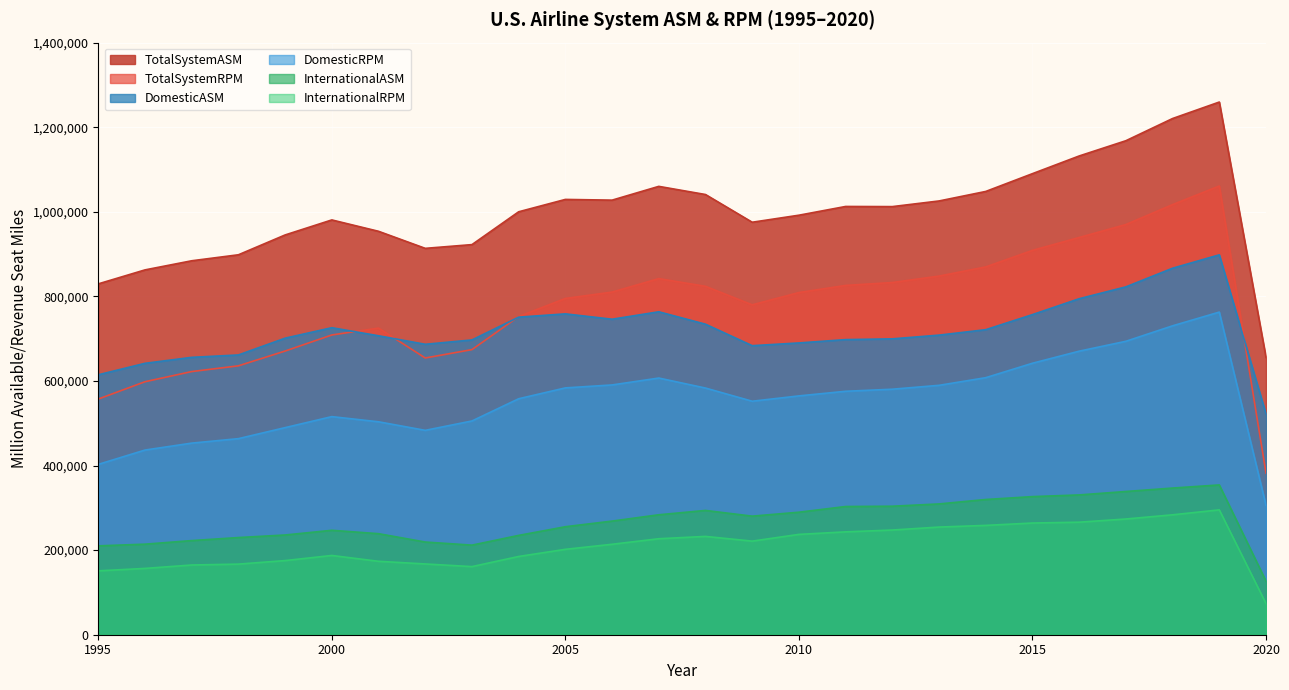

What is the total value across all series at 2019?

4630937